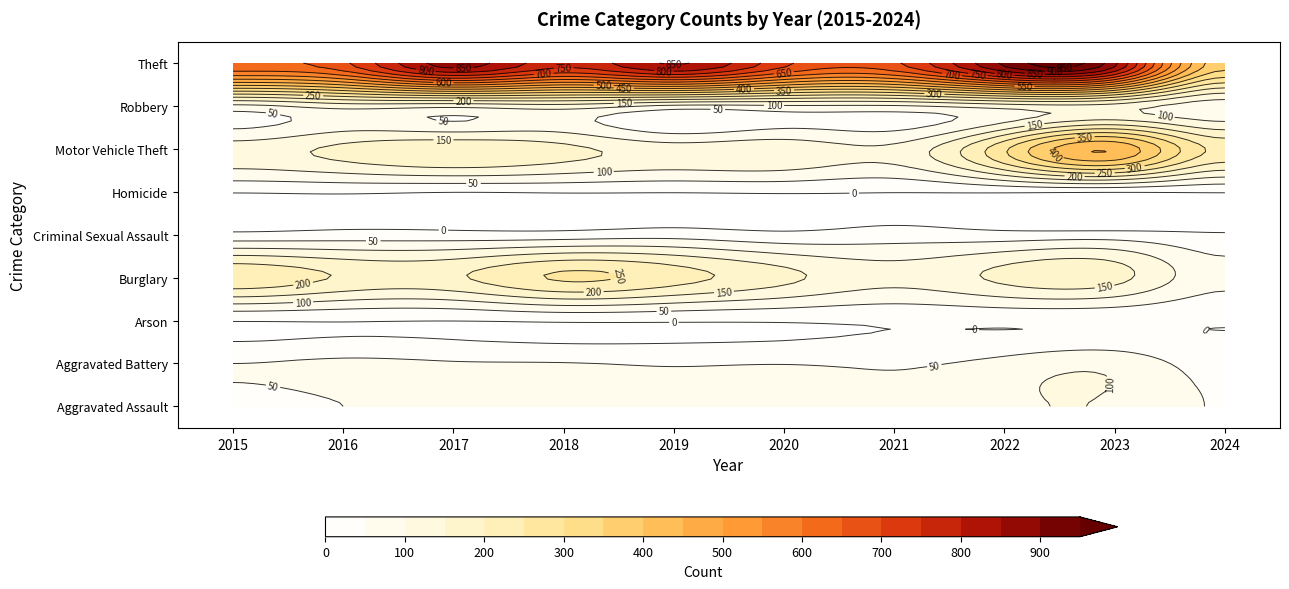

What is the total value across all series at 2024?

827